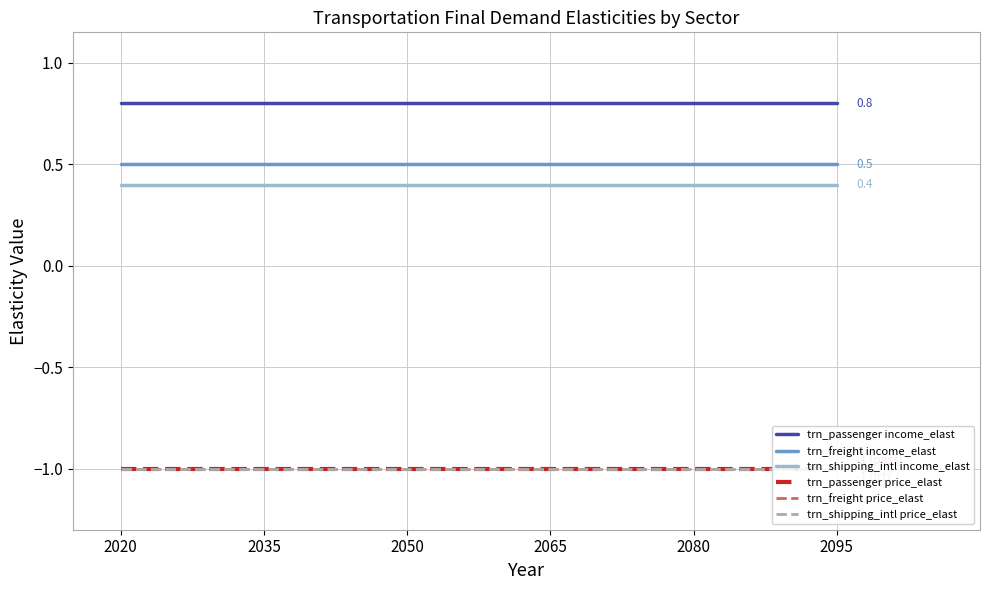

Reading left to right, list all the values displayed in this chart.

trn_passenger income_elast: 2020=0.8	2035=0.8	2050=0.8	2065=0.8	2080=0.8	2095=0.8
trn_freight income_elast: 2020=0.5	2035=0.5	2050=0.5	2065=0.5	2080=0.5	2095=0.5
trn_shipping_intl income_elast: 2020=0.4	2035=0.4	2050=0.4	2065=0.4	2080=0.4	2095=0.4
trn_passenger price_elast: 2020=-1.0	2035=-1.0	2050=-1.0	2065=-1.0	2080=-1.0	2095=-1.0
trn_freight price_elast: 2020=-1.0	2035=-1.0	2050=-1.0	2065=-1.0	2080=-1.0	2095=-1.0
trn_shipping_intl price_elast: 2020=-1.0	2035=-1.0	2050=-1.0	2065=-1.0	2080=-1.0	2095=-1.0